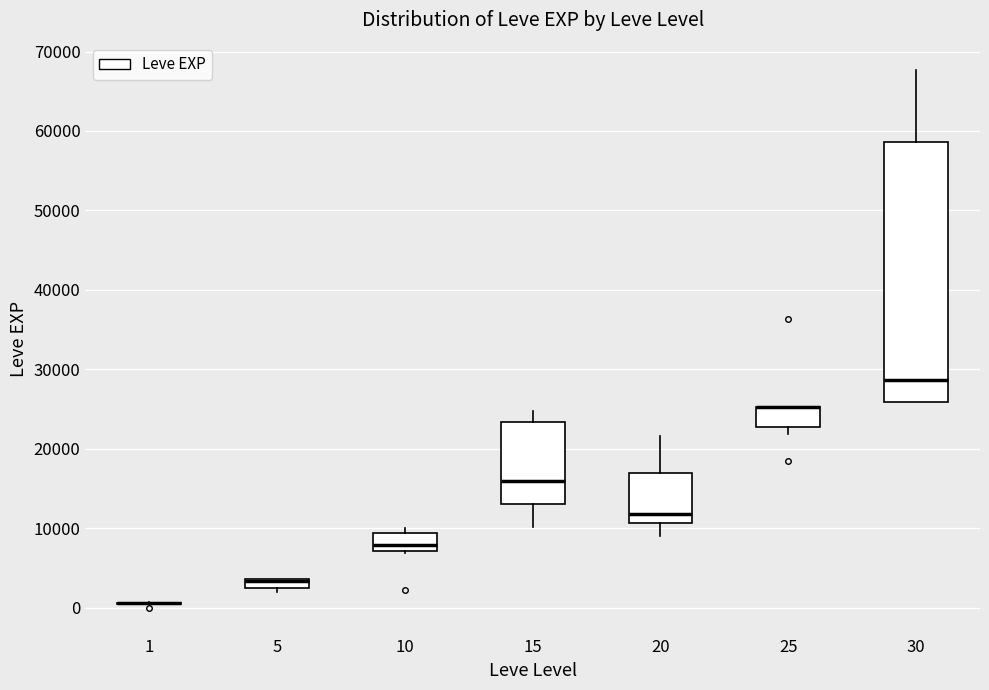

Where is the lower edge of the box at x = 20 on the y-axis? The values are not printed on the chart, so give them approximately, as read against the axis.

11000